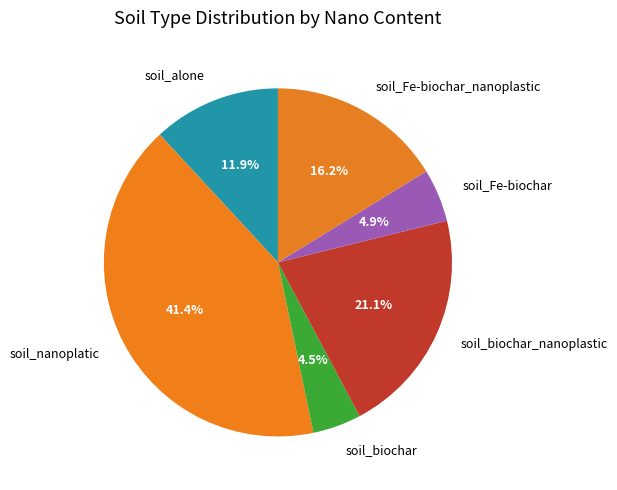

The soil_Fe-biochar slice represents 5% of the pie. True or false?

True